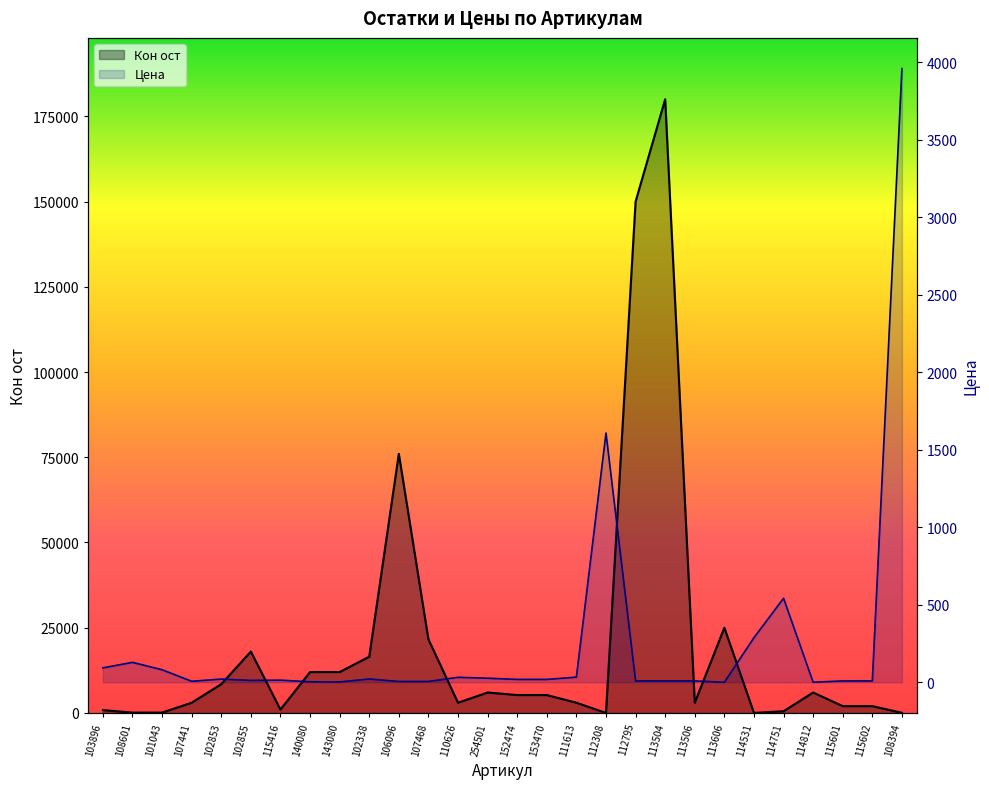

Reading left to right, extract all data points from this chart.

Кон ост: 103896=840.0	108601=100.0	101043=100.0	107441=3000.0	102853=8450.0	102855=18000.0	115416=1000.0	140080=12000.0	143080=12000.0	102338=16500.0	106096=76000.0	107468=21600.0	110626=3000.0	254501=6000.0	152474=5250.0	153470=5250.0	111613=3000.0	112308=5.0	112795=150000.0	113504=180000.0	113506=3000.0	113606=25000.0	114531=20.0	114751=500.0	114812=6000.0	115601=2000.0	115602=2000.0	108394=30.0
Цена: 103896=92.8	108601=128.3	101043=80.7	107441=6.3	102853=20.6	102855=12.1	115416=13.6	140080=3.1	143080=2.0	102338=21.1	106096=5.0	107468=5.4	110626=32.0	254501=26.2	152474=18.6	153470=18.5	111613=33.2	112308=1607.3	112795=8.6	113504=8.6	113506=8.6	113606=0.0	114531=287.7	114751=541.9	114812=0.0	115601=8.6	115602=8.6	108394=3957.9